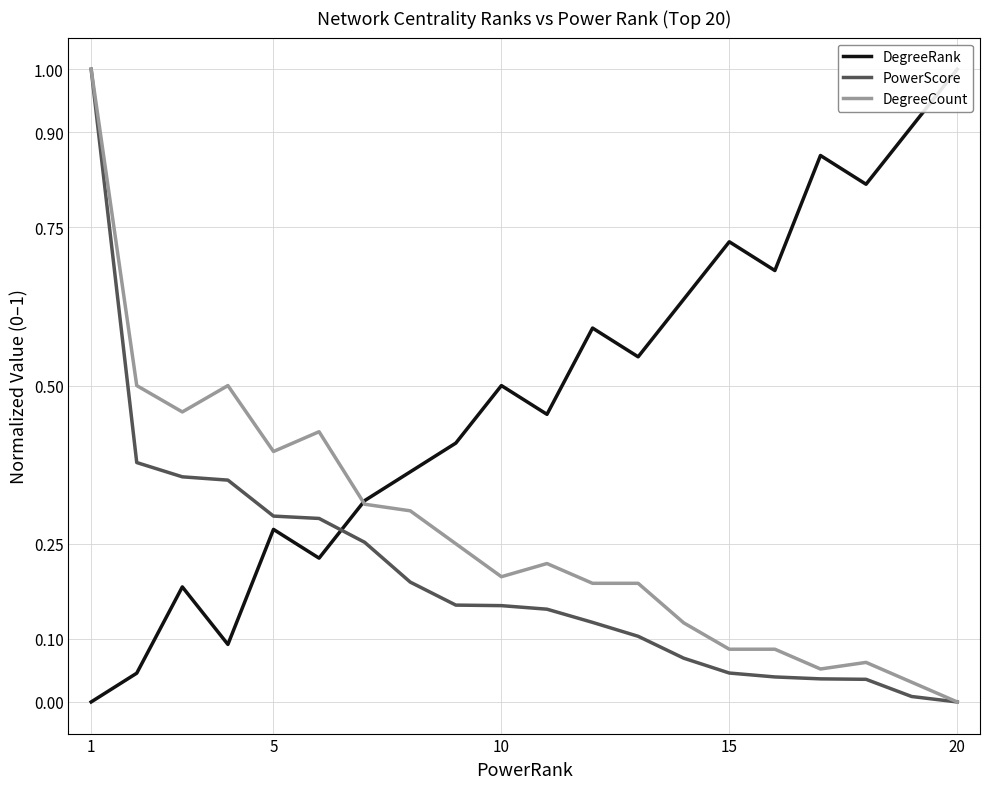

Which label corresponds to the smallest value in the chart?

1